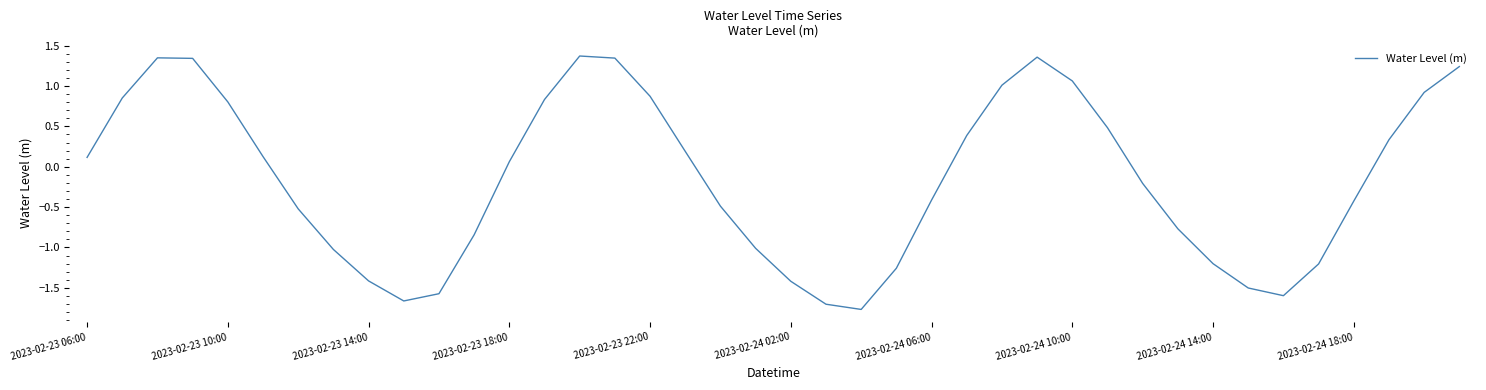

What is the difference between the maximum and minimum values?

3.1